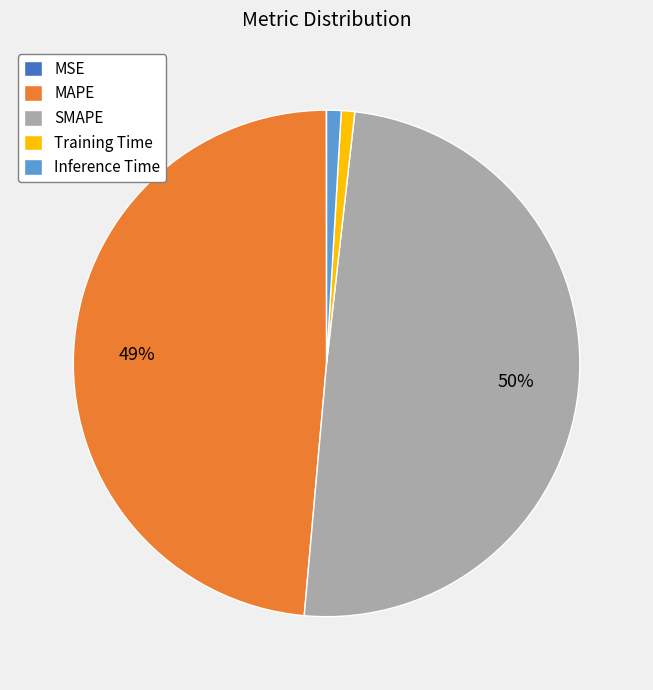

Is Inference Time the majority of the pie?

No